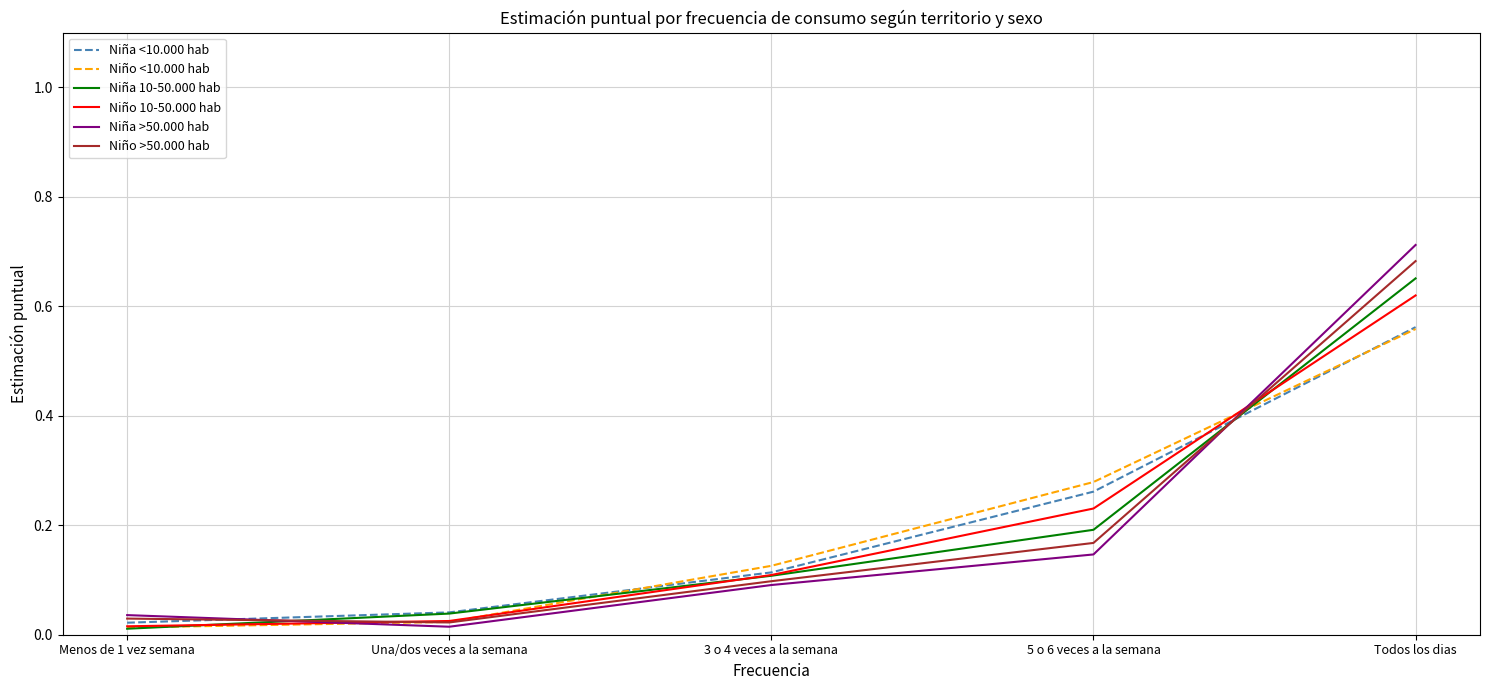

True or false: Niña 10-50.000 hab has a value of 0.3 at 5 o 6 veces a la semana.

False